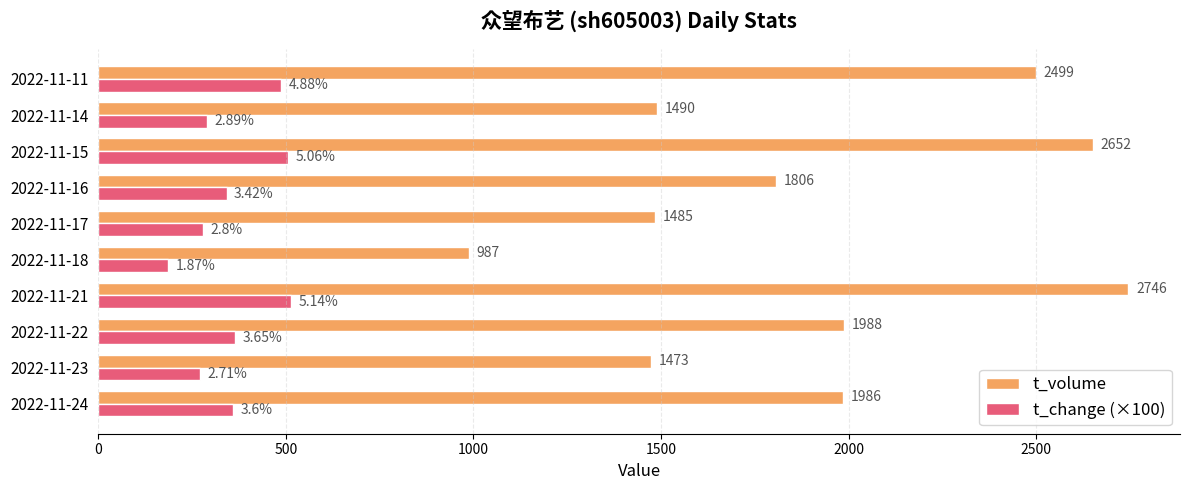

Which category has the lowest value in the t_change (×100) series?

2022-11-18